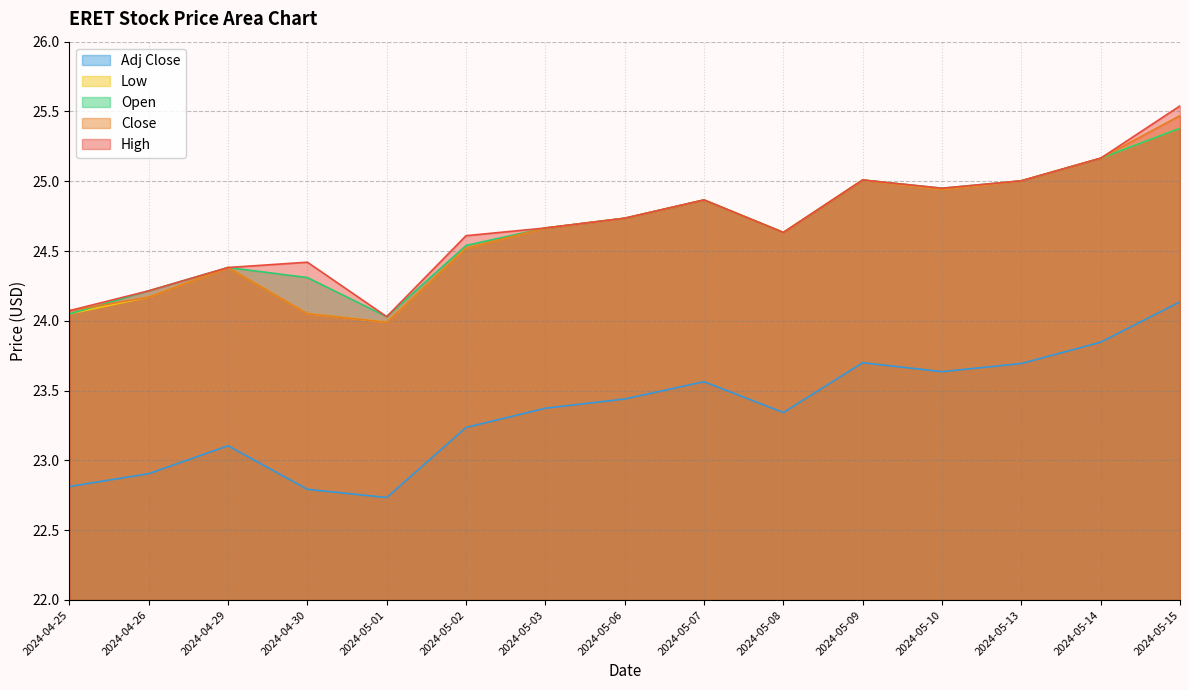

True or false: High and Adj Close cross at least once.

False